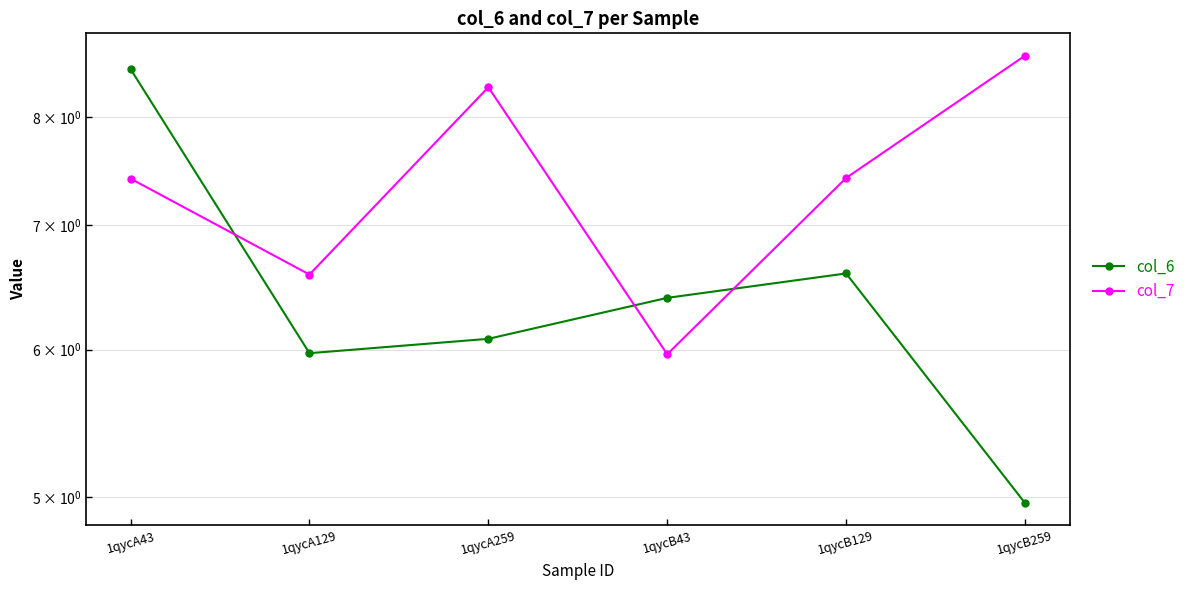

Reading right to left, list all the values displayed in this chart.

col_6: 5.0	6.6	6.4	6.1	6.0	8.5
col_7: 8.6	7.4	6.0	8.3	6.6	7.4